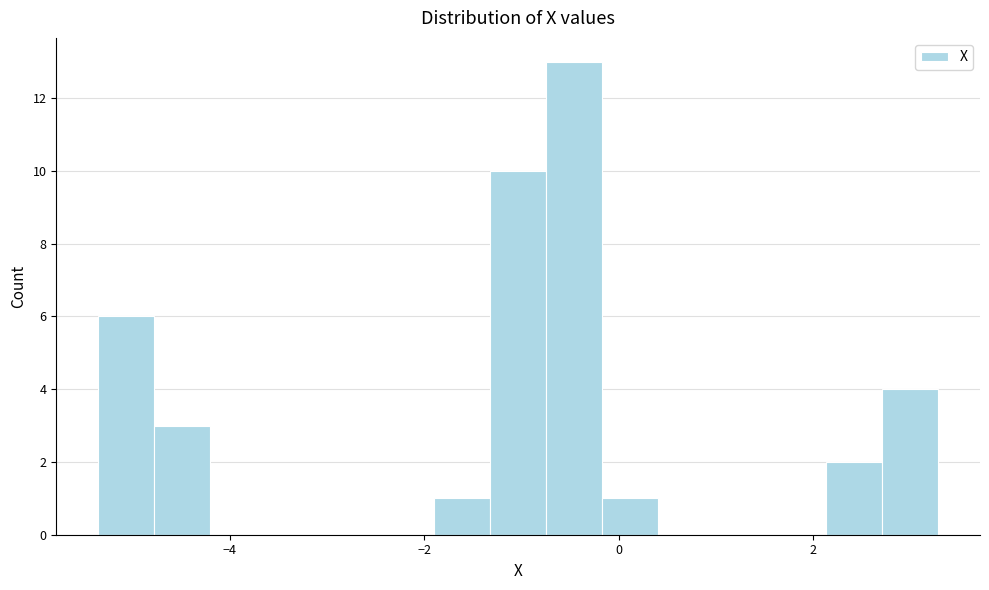

Read against the x-axis, roughly where is the centre of the tallest bar?

-0.4